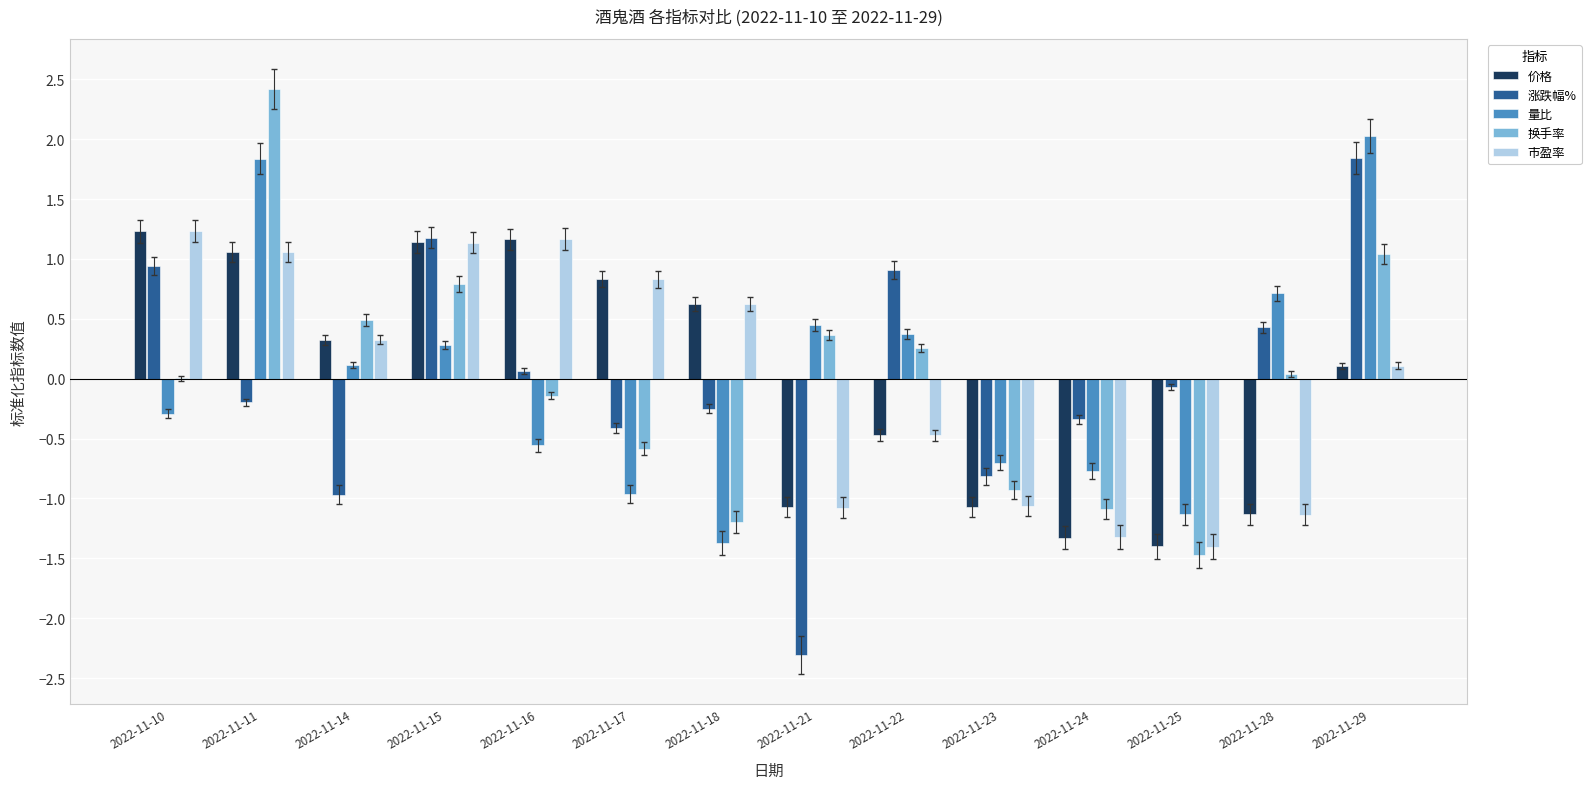

The 换手率 series shows -0.6 at 2022-11-24. True or false?

False